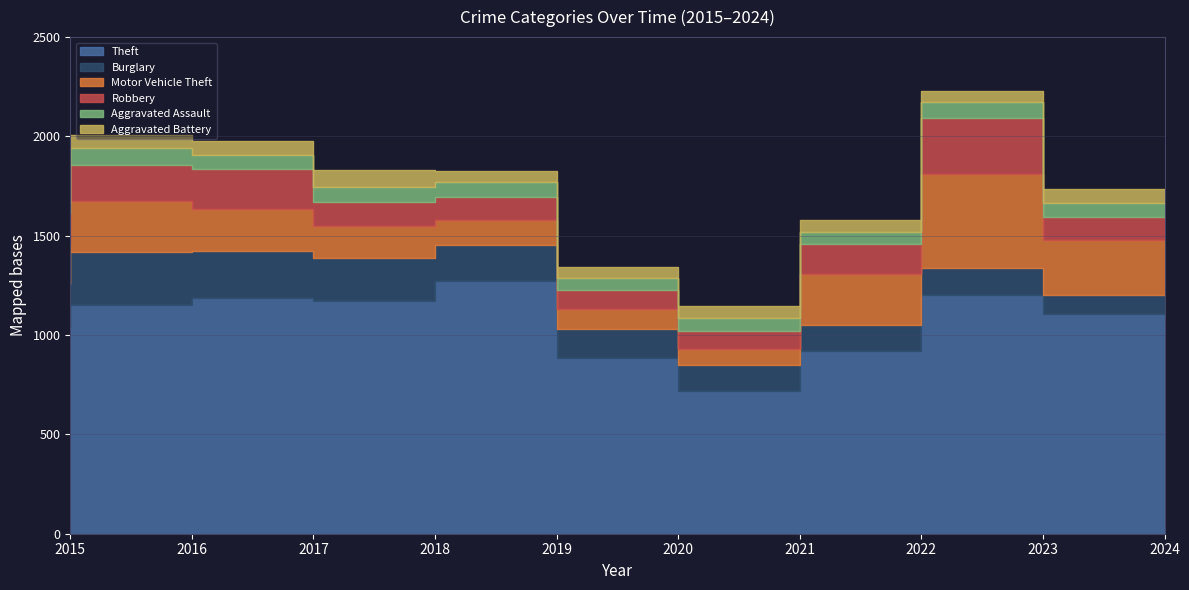

True or false: Robbery and Theft cross at least once.

False